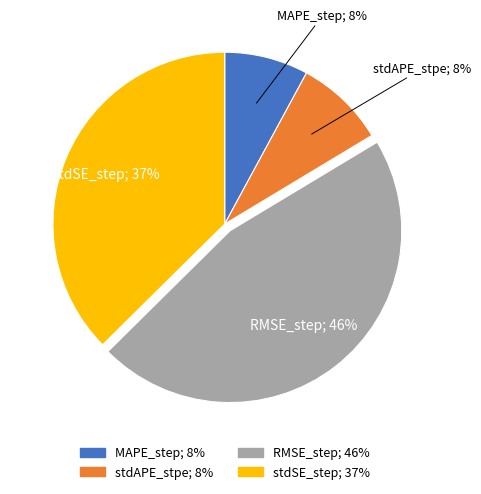

Between stdSE_step and MAPE_step, which is larger?

stdSE_step